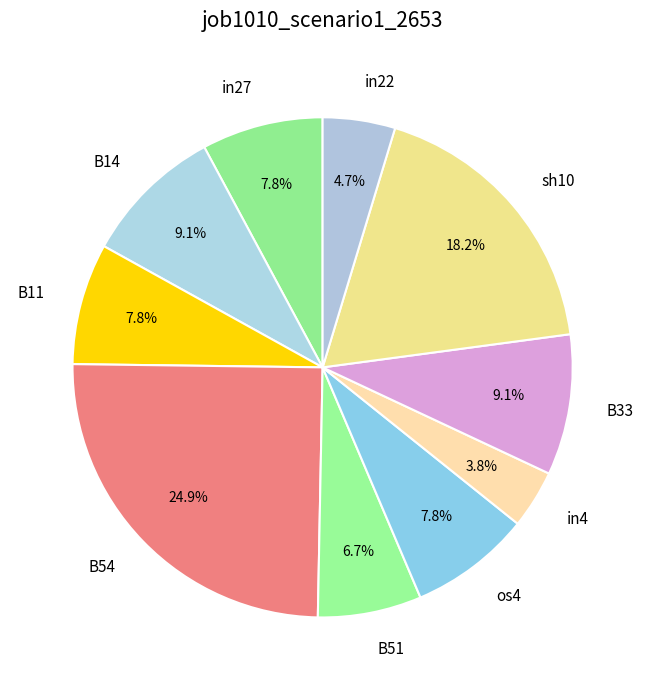

To the nearest percent, what is the difference between the largest and smallest slice percentages?

21%